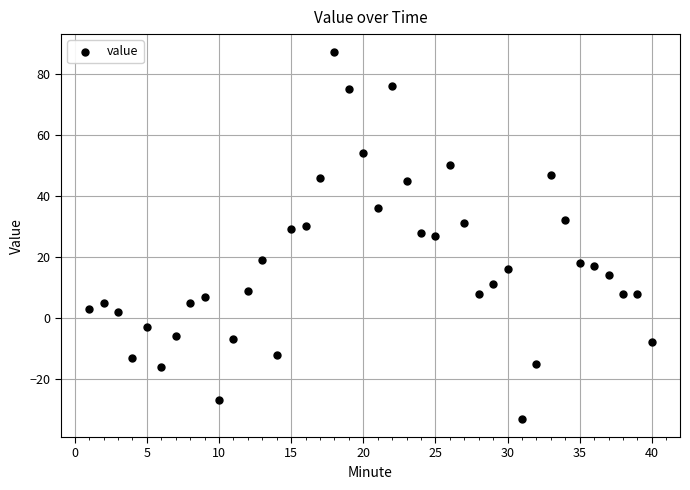

What is the range of Y values (max minus min)?

120